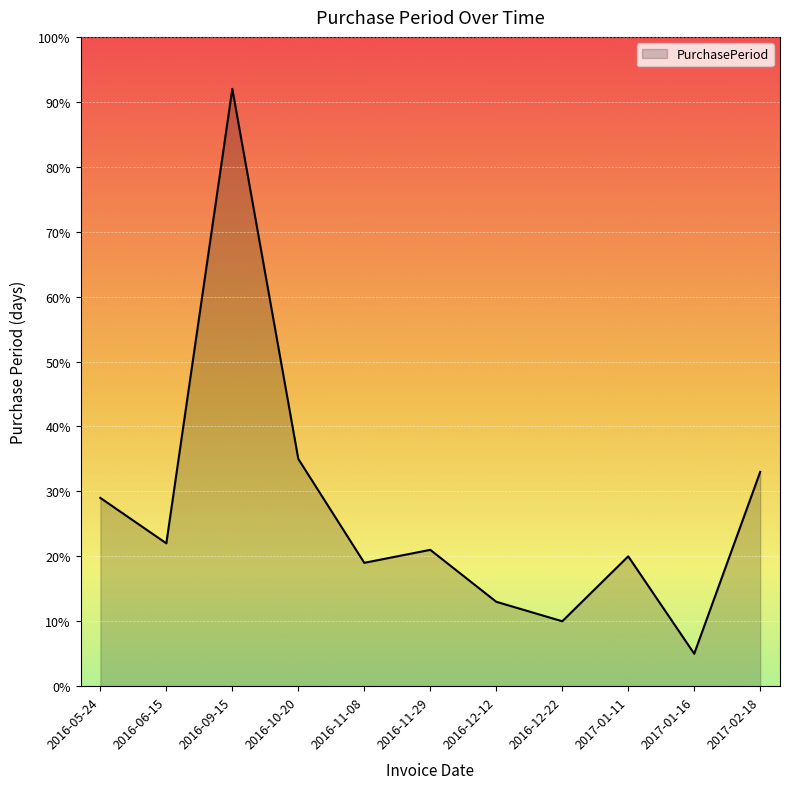

Read the value at 2017-01-11, to the nearest 5.

20